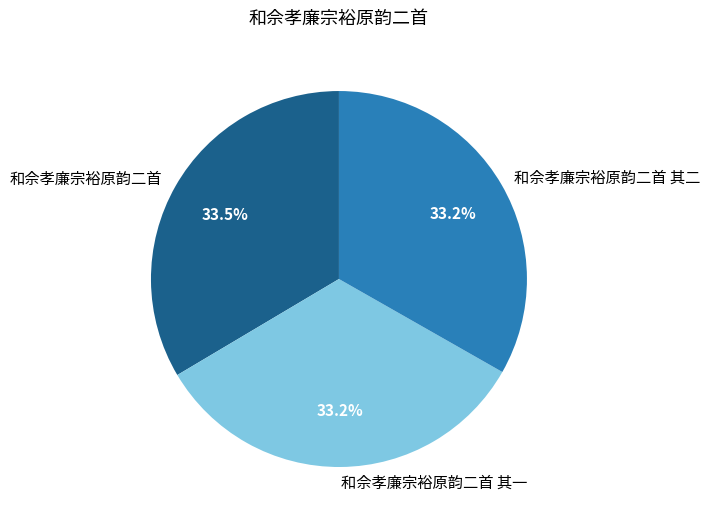

How many slices are in this pie chart?

3